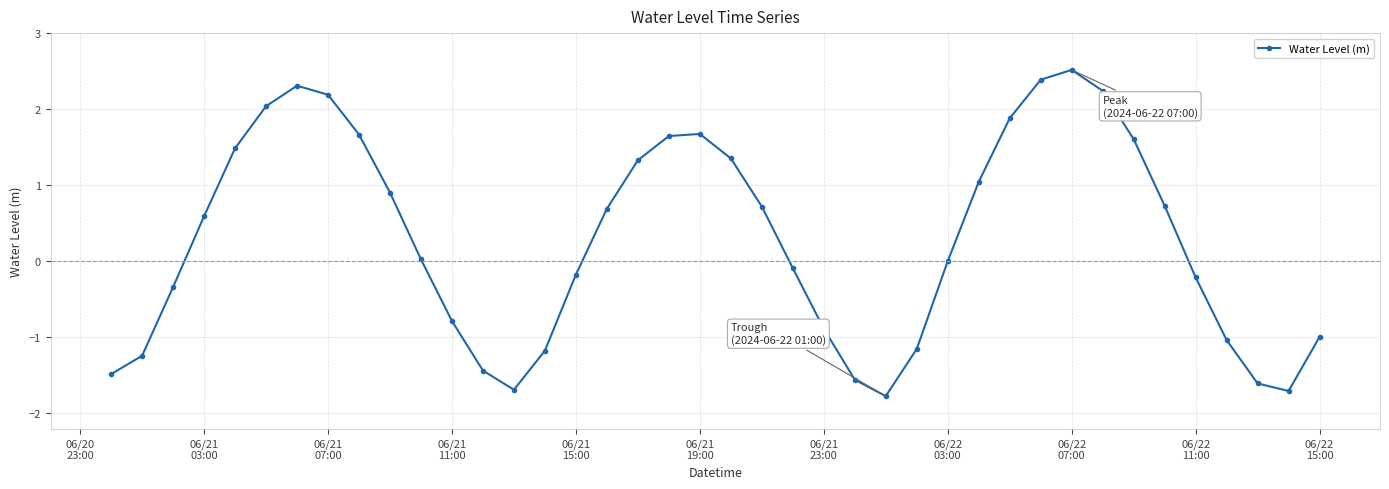

What is the maximum value shown in the chart?

2.5